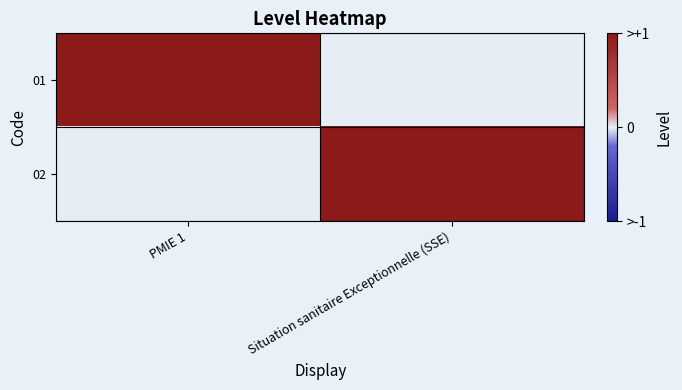

Rank the series by their maximum value, from highest to lowest.

01, 02